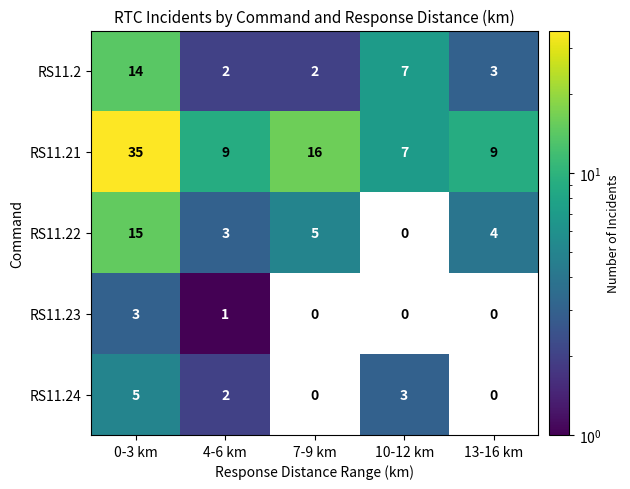

How many data points in RS11.24 are less than 2?

2